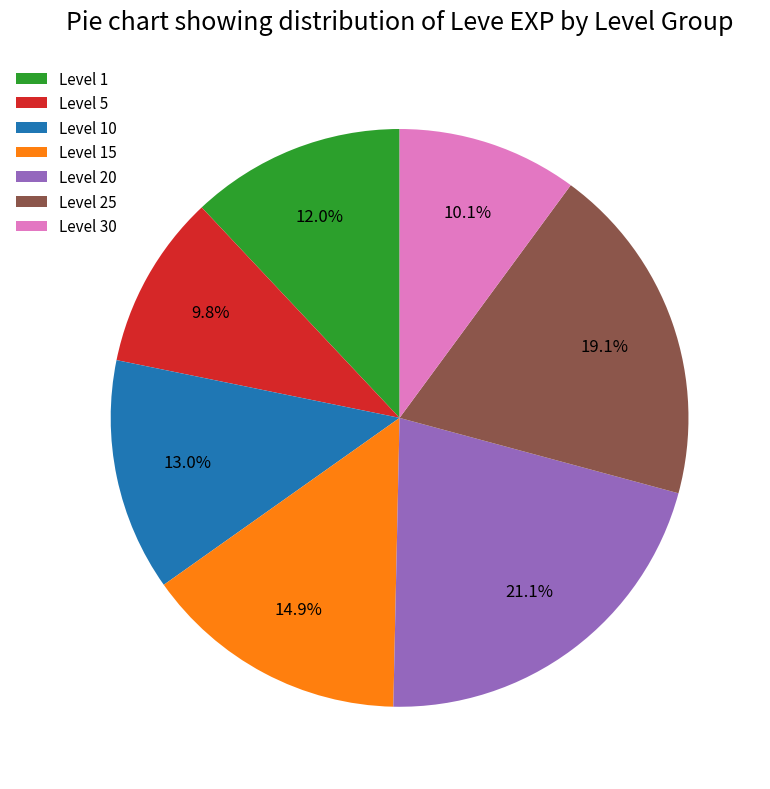

Between Level 15 and Level 10, which is larger?

Level 15